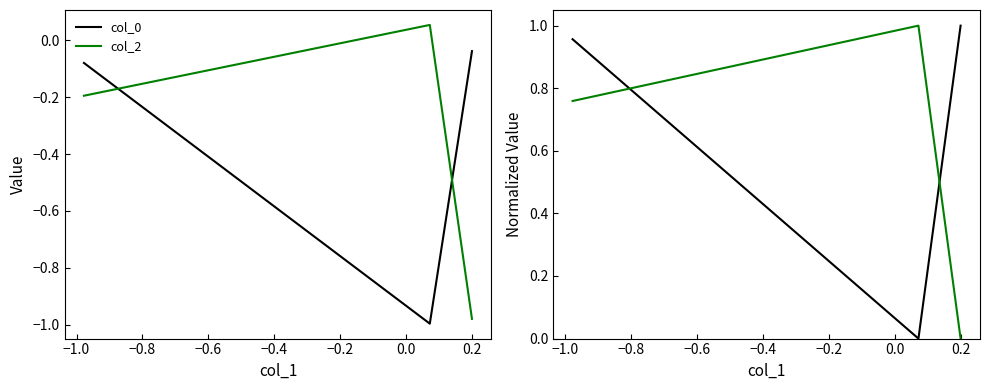

What is the difference between the maximum and minimum values in the col_0 series?

1.0